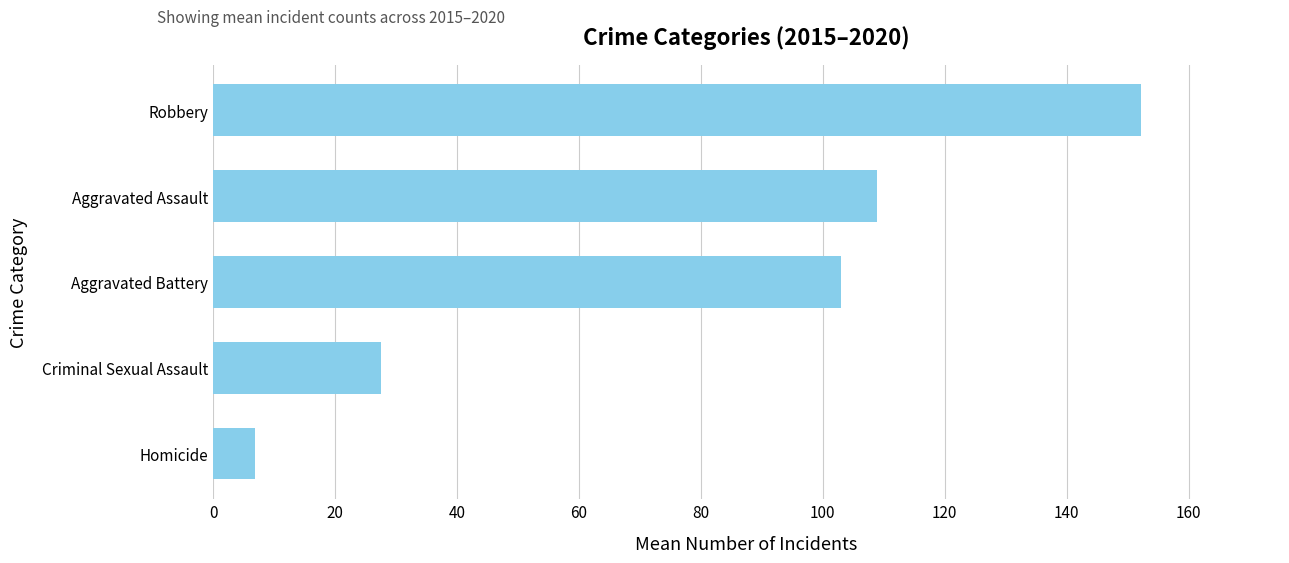

Read the value at Criminal Sexual Assault.

27.5